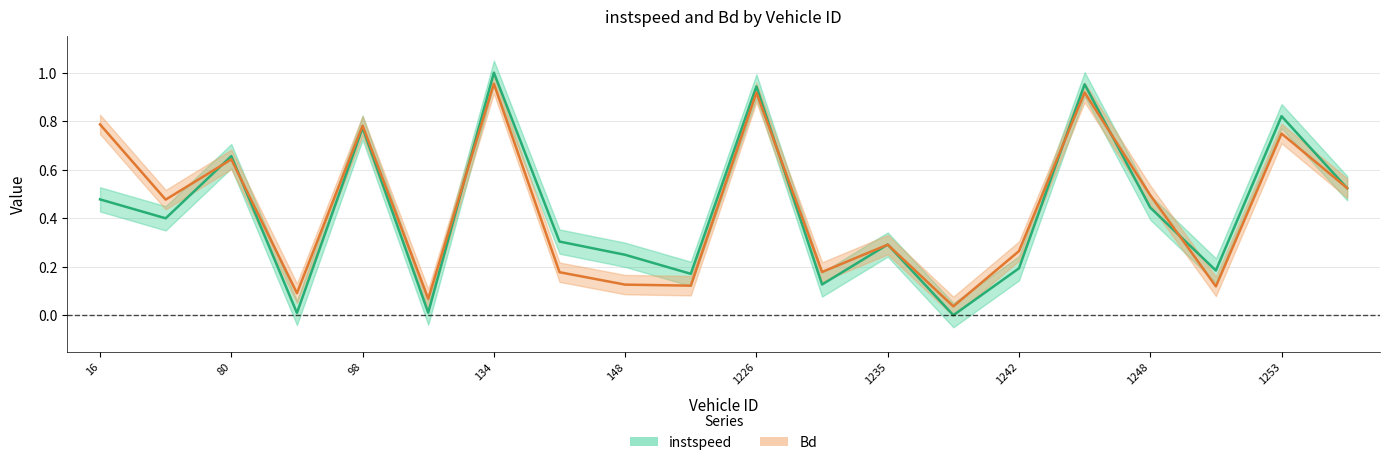

Rank the categories by Bd value from highest to lowest.

134.0, 1246.0, 1226.0, 16.0, 98.0, 1253.0, 80.0, 1257.0, 1248.0, 51.0, 1235.0, 1242.0, 1231.0, 136.0, 148.0, 155.0, 1251.0, 90.0, 104.0, 1237.0